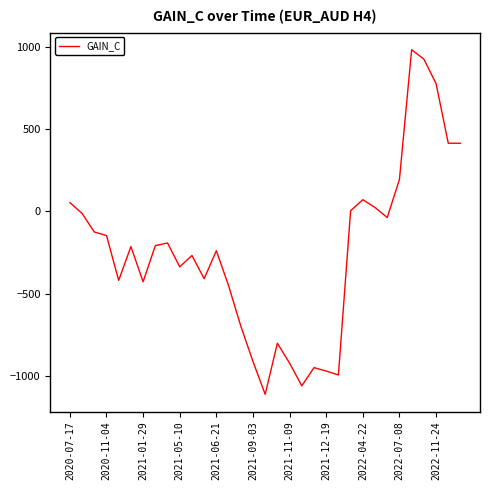

What is the minimum value shown in the chart?

-1111.0